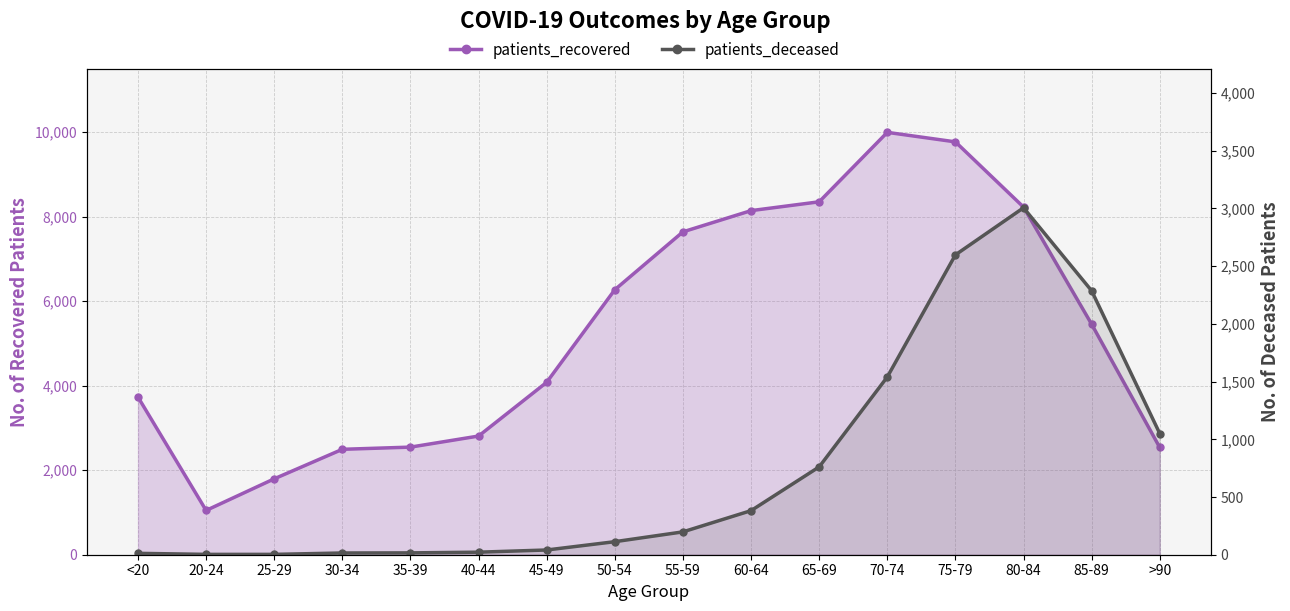

What is the total value across all series at 35-39?

2562